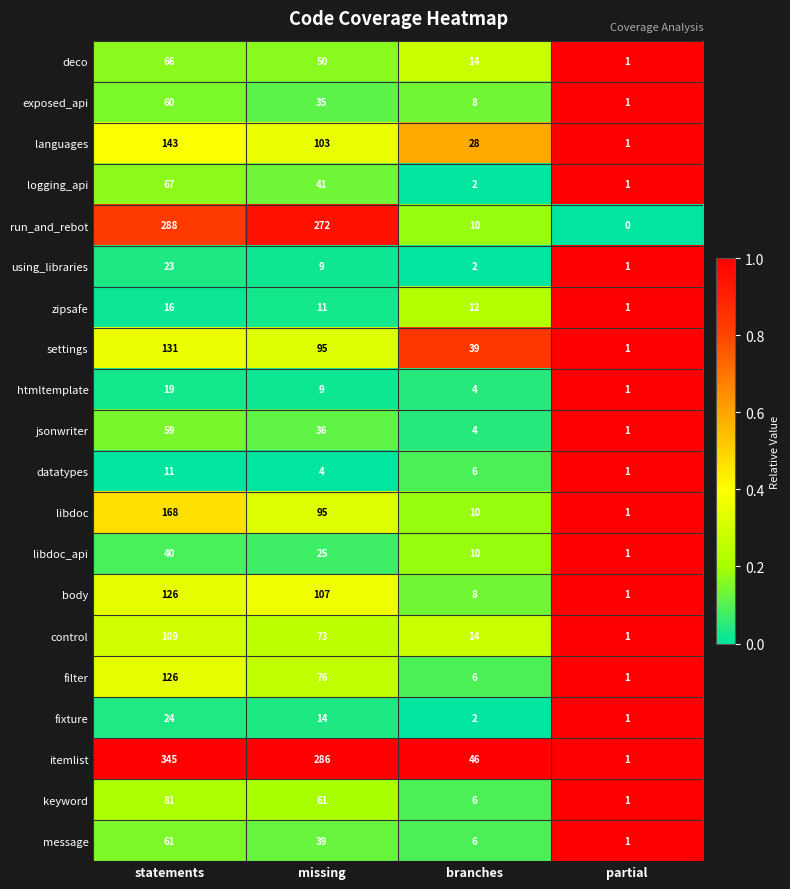

True or false: zipsafe has a value of 24 at statements.

False